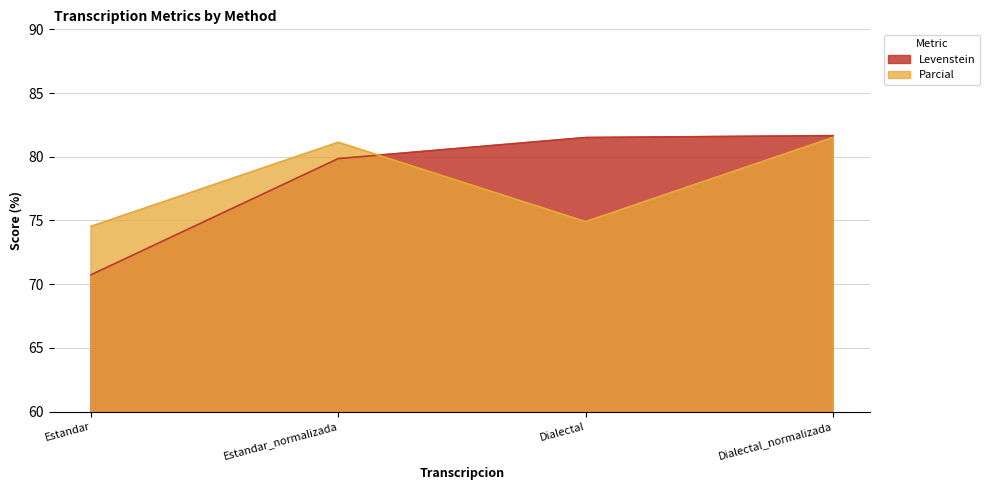

The value of Levenstein at Dialectal is 81.5. True or false?

True